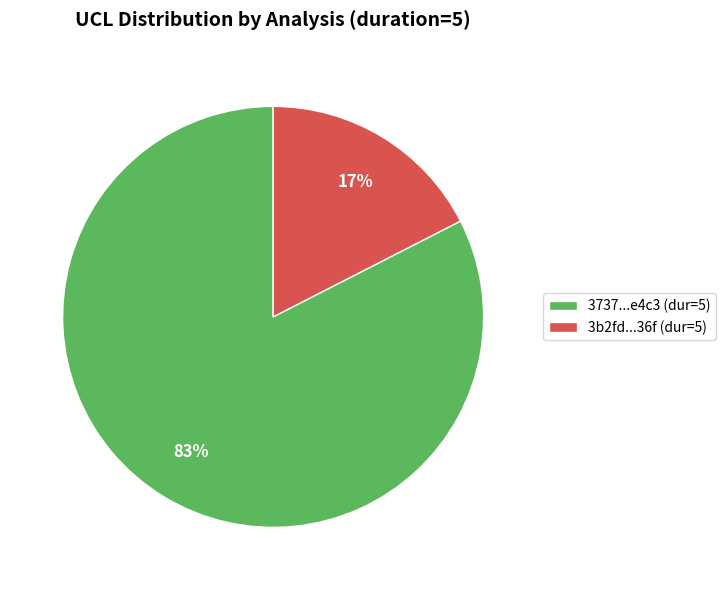

Does any single category account for the majority?

Yes